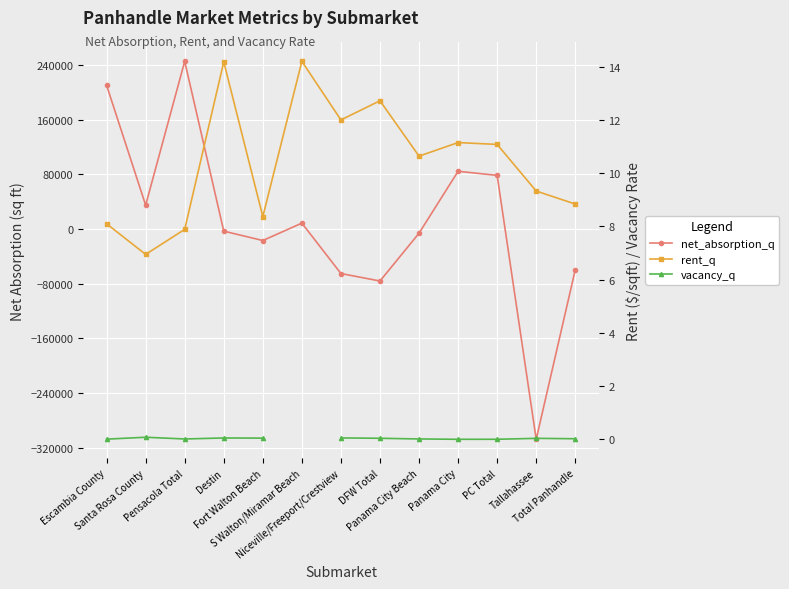

Does the chart display data point markers on the line(s)?

Yes